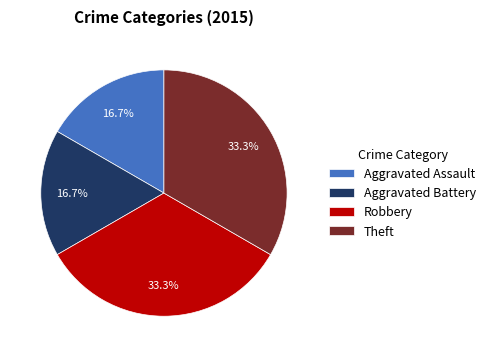

Which has a higher value, Aggravated Assault or Theft?

Theft